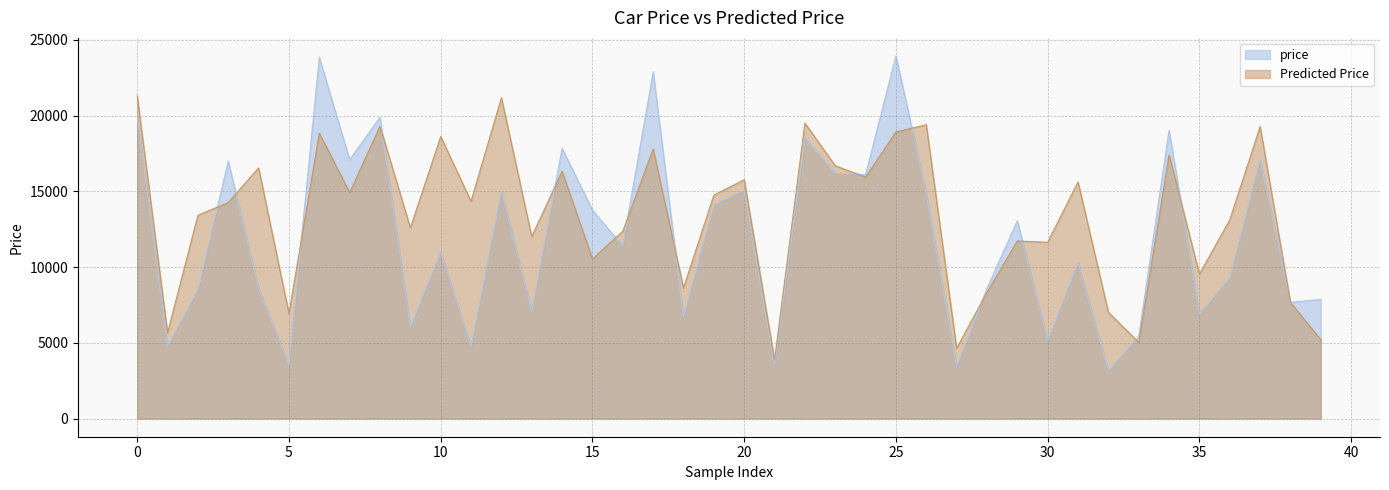

How many interior local valleys does the Predicted Price series have?

14